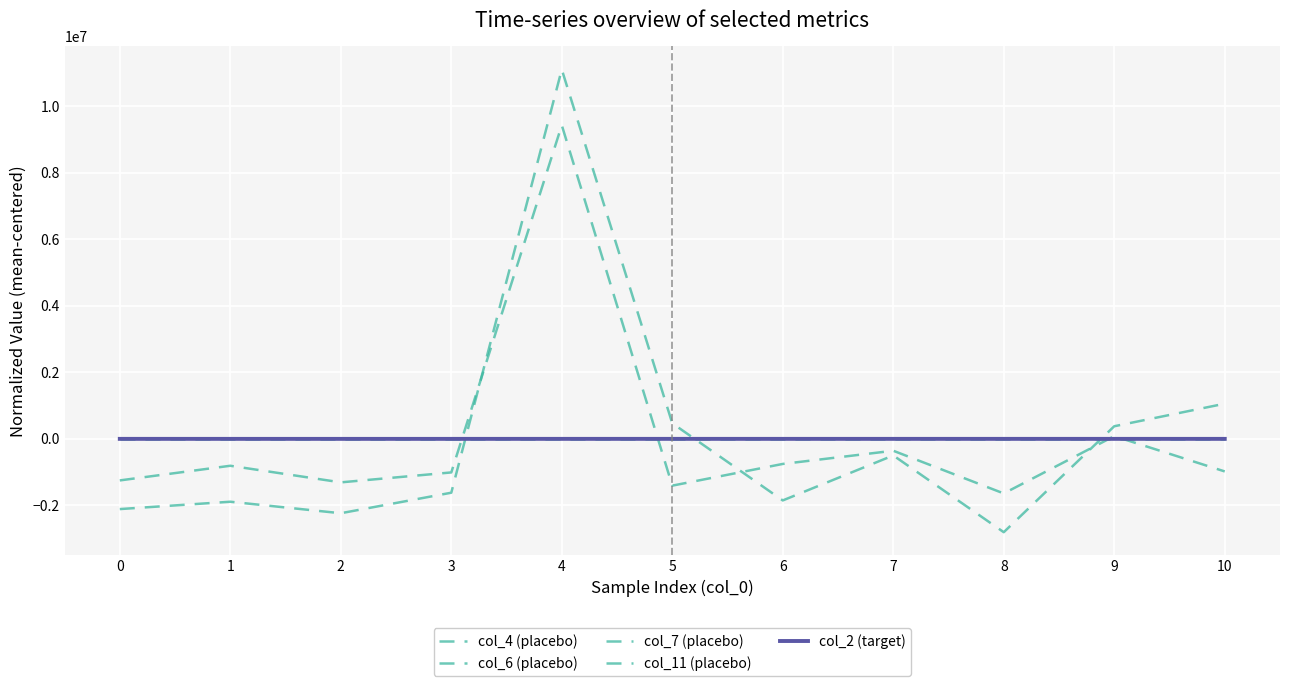

How many distinct data groups are displayed?

5